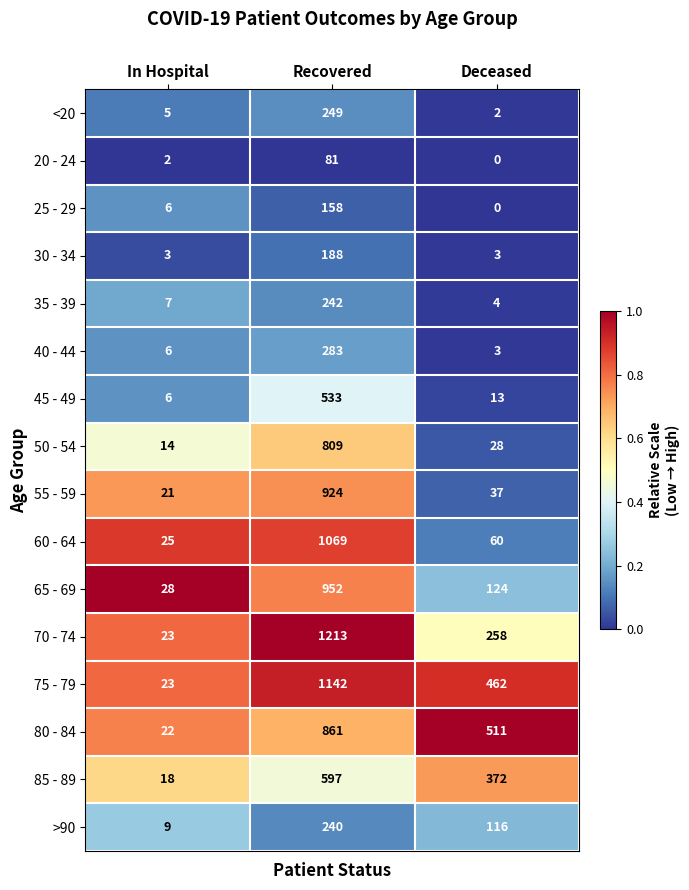

At which category is the sum across all series the highest?

Recovered